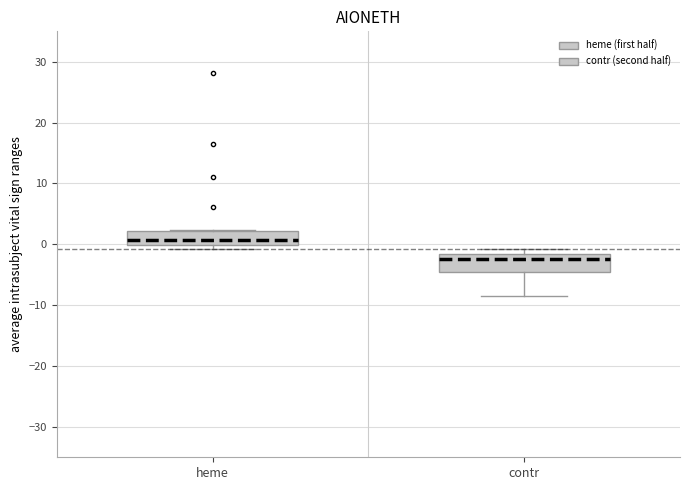

Reading left to right, read every box against the y-axis: the position of its median line, the range the box covers, and the ends of its whiskers. The values are not printed on the chart, so give them approximately, as read against the axis.

heme: median 1, box 0 to 2, whiskers -1 to 2
contr: median -2 (just below the box's upper edge), box -5 to -2, whiskers -8 to -1